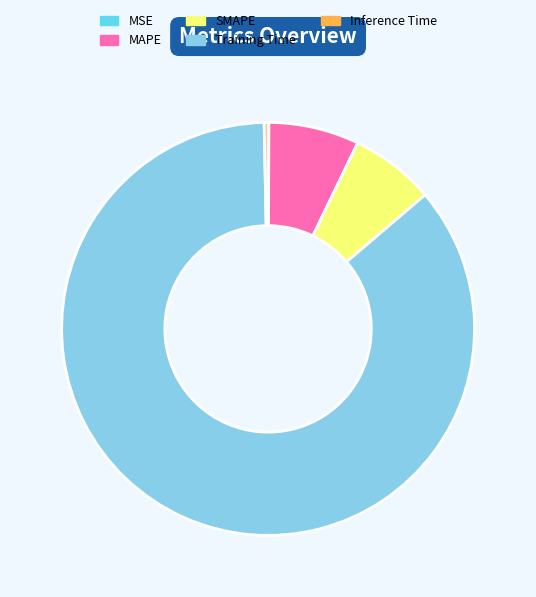

Which has a higher value, SMAPE or Inference Time?

SMAPE